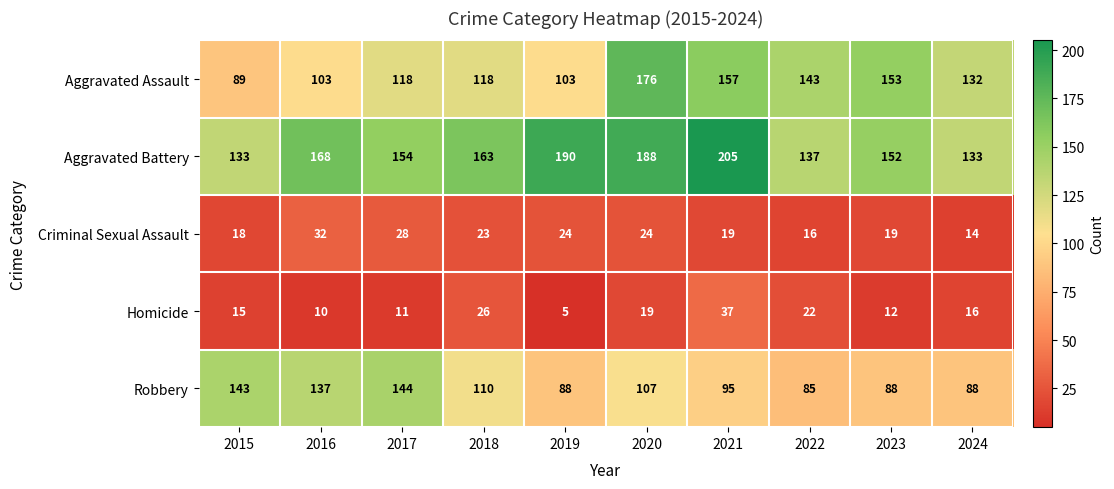

Which series has the largest total across all categories?

Aggravated Battery